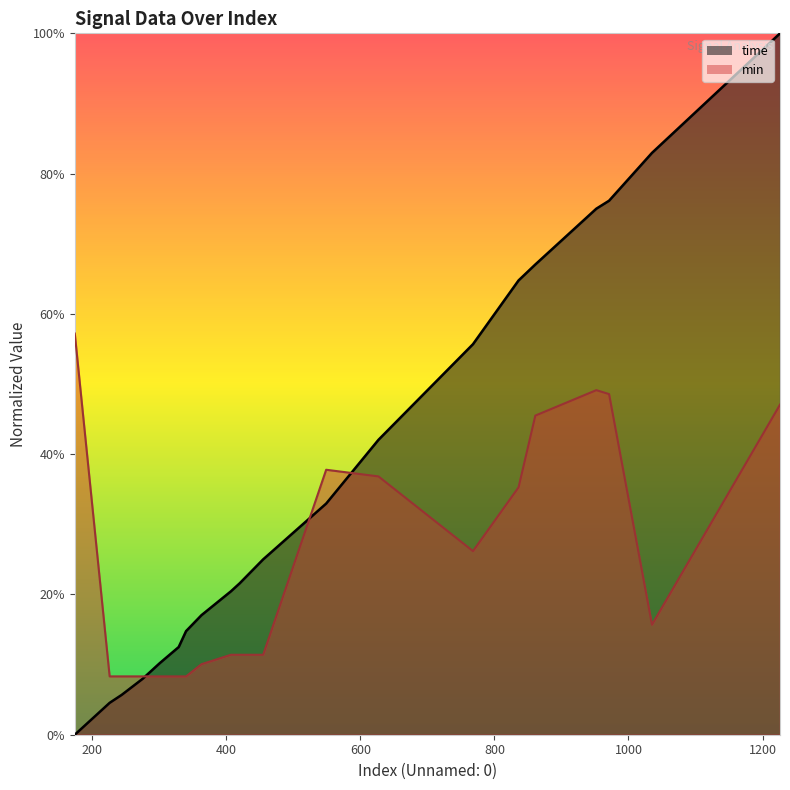

Is it true that min equals 0.2 at 1035?

False